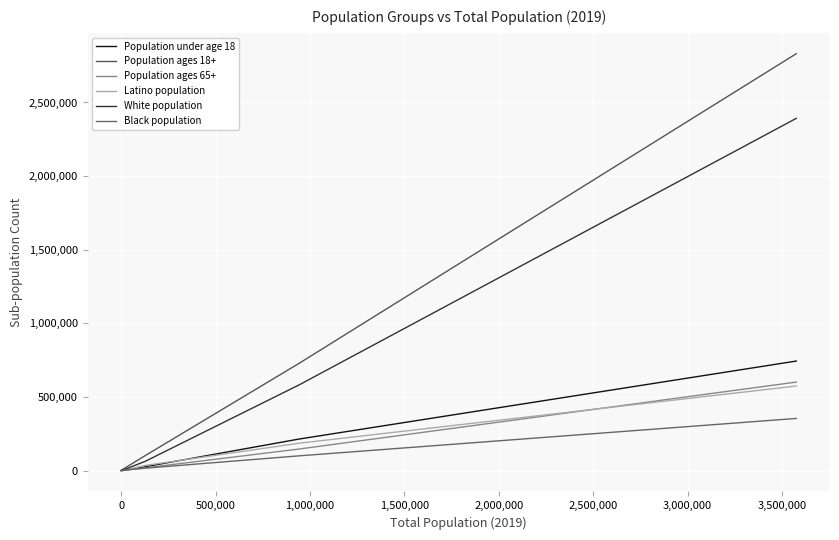

Does the chart display data point markers on the line(s)?

No